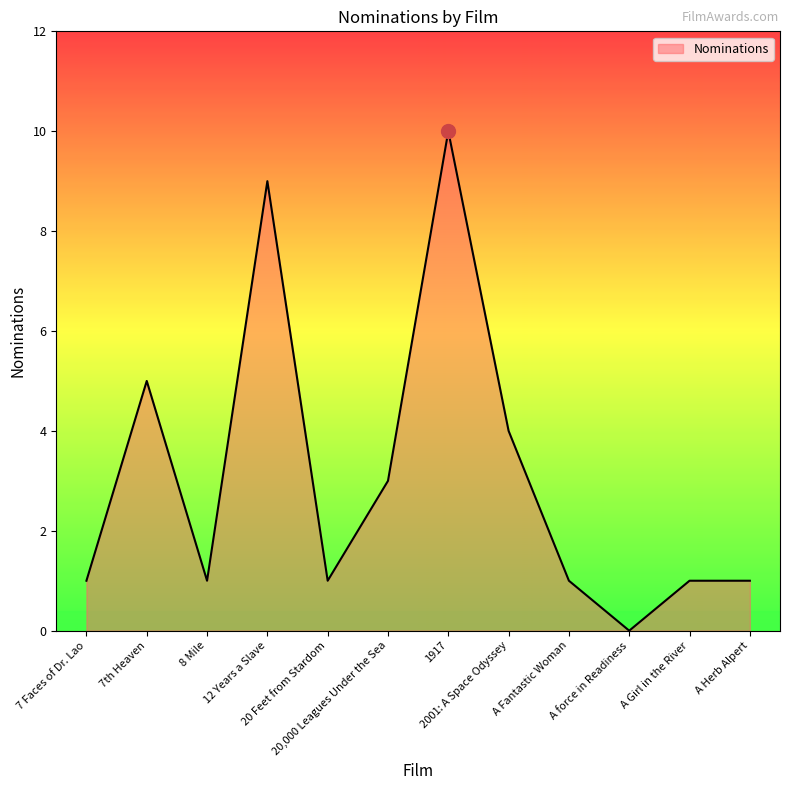

What is the greatest value displayed?

10